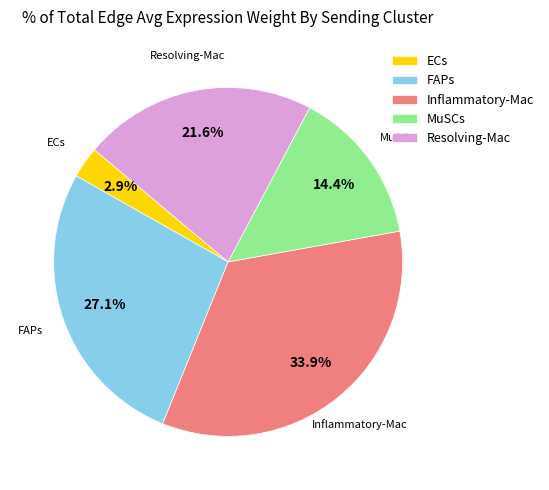

Which has a higher value, ECs or Resolving-Mac?

Resolving-Mac